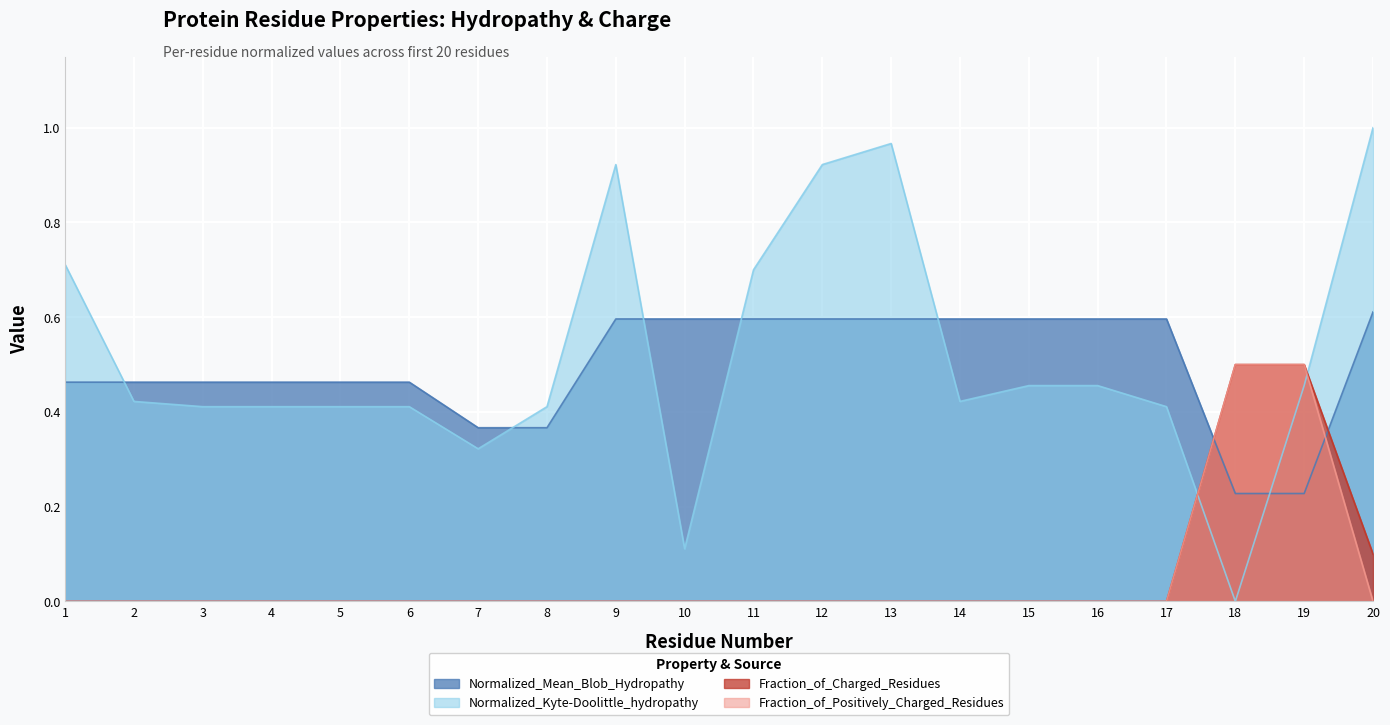

What is the value of the Normalized_Mean_Blob_Hydropathy point at the 6th from the left?

0.5